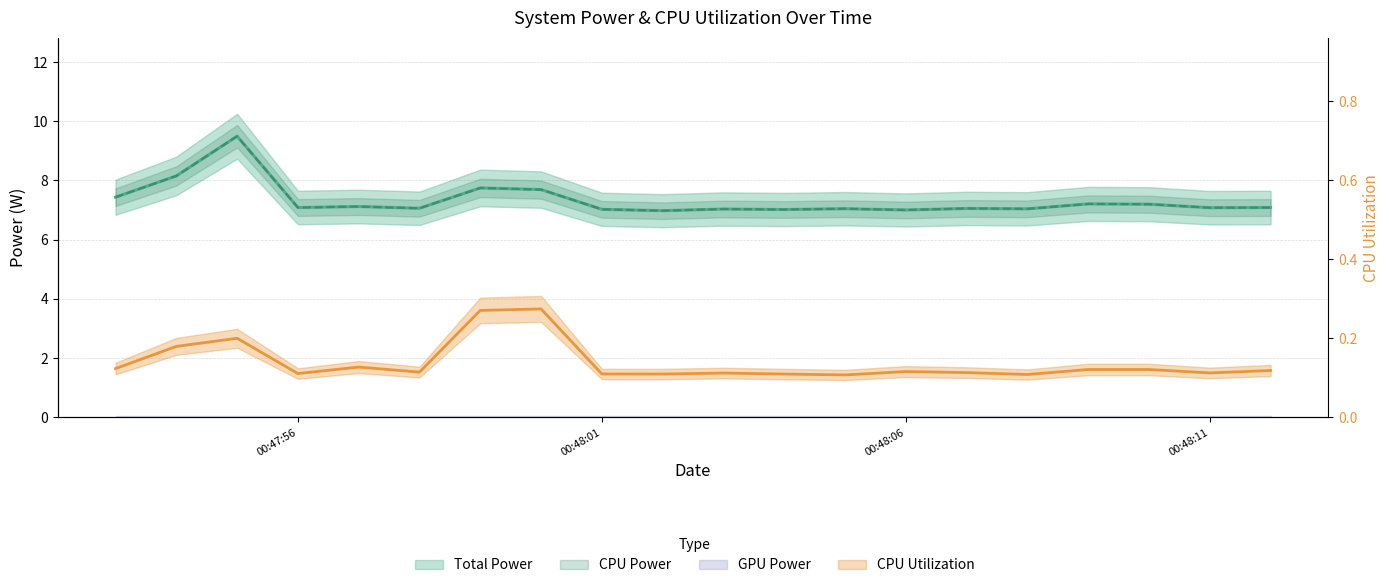

At which category is the sum across all series the highest?

2025-04-09 00:47:55